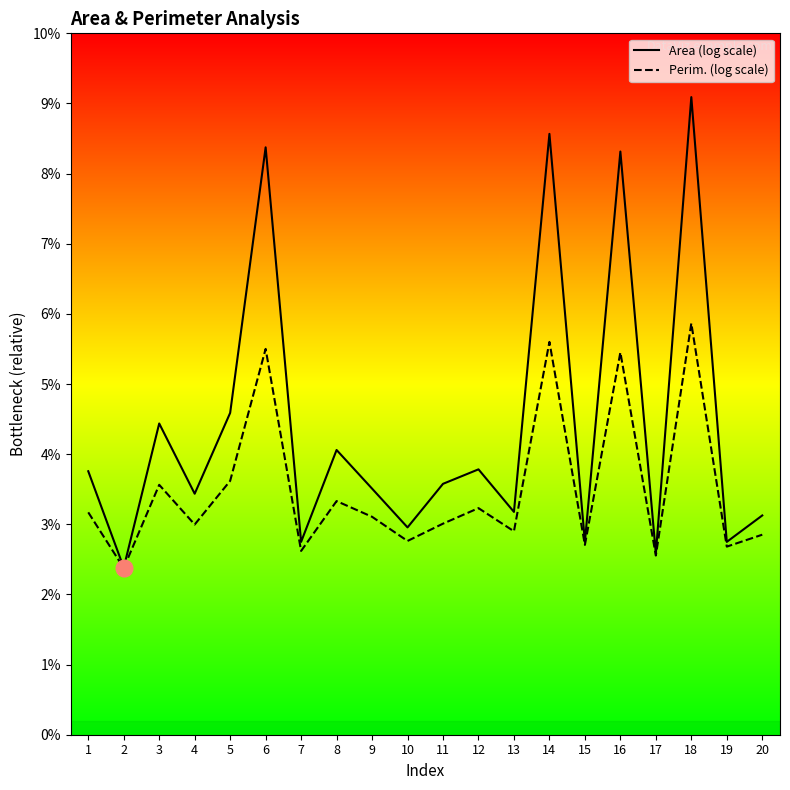

What is the difference between the maximum and minimum values in the Perim. (log scale) series?

3.6